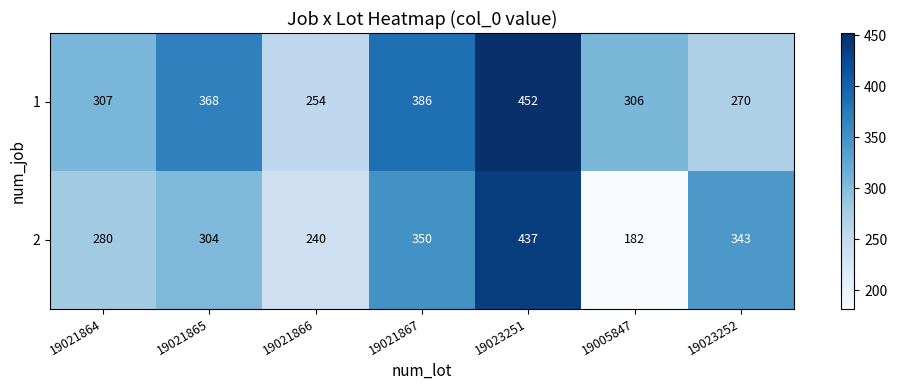

What is the sum of the 1 values at 19021867 and 19005847?

692